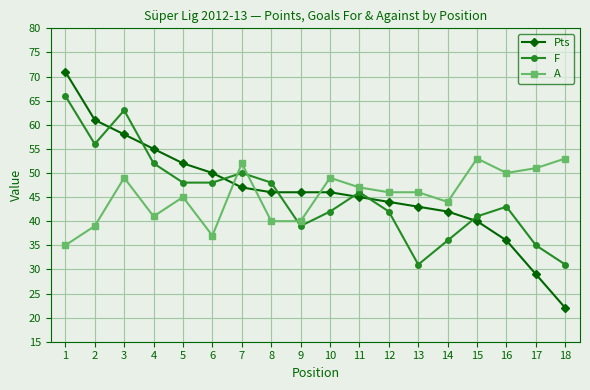

At 17, list the series in order from largest to smallest.

A, F, Pts